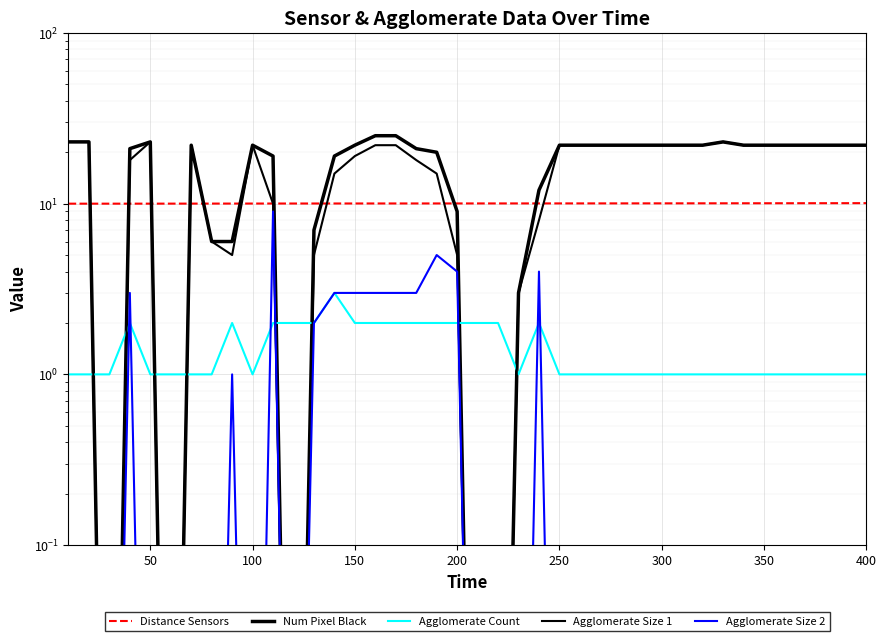

After their last crossing, which series has the higher values: Agglomerate Count or Num Pixel Black?

Num Pixel Black